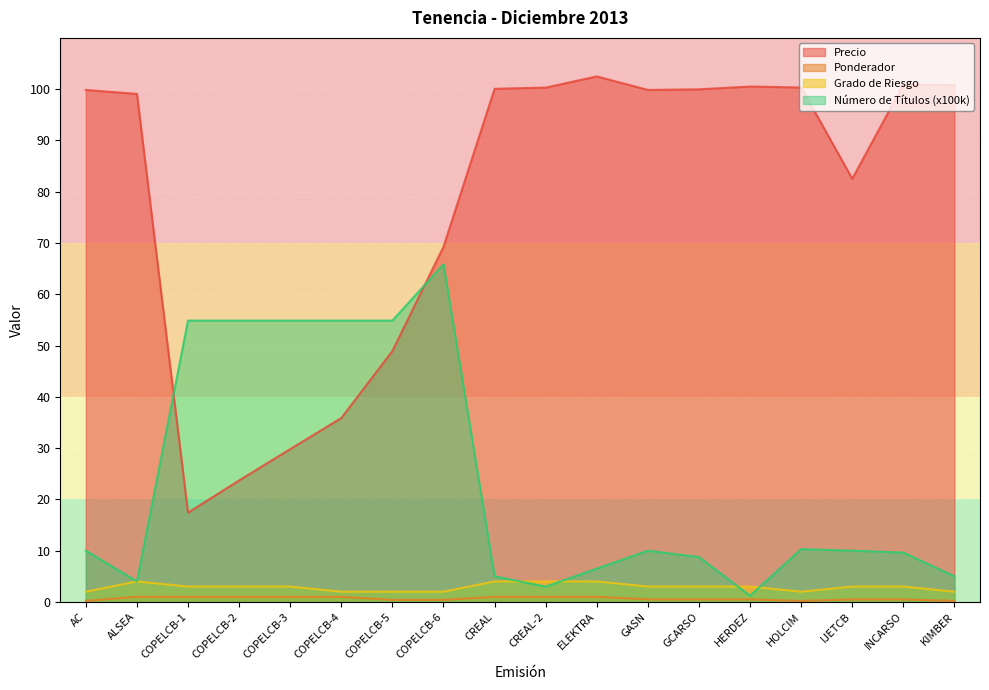

How many lines are shown in the chart?

4